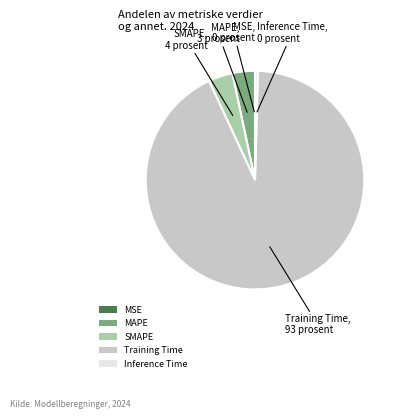

True or false: SMAPE accounts for 18% of the total.

False